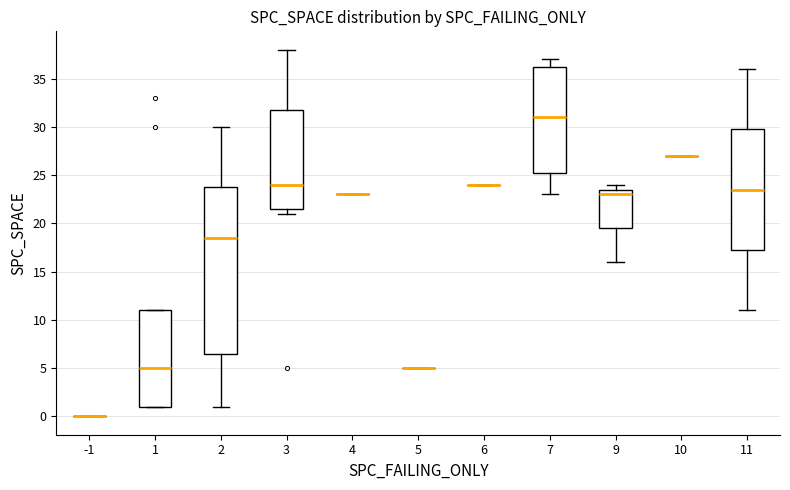

Reading left to right, read every box against the y-axis: the position of its median line, the range the box covers, and the ends of its whiskers. The values are not printed on the chart, so give them approximately, as read against the axis.

-1: box collapsed to a line at 0.0, whiskers 0.0 to 0.0
1: median 5.0, box 1.0 to 11.0, whiskers 1.0 to 11.0
2: median 18.5, box 6.5 to 24.0, whiskers 1.0 to 30.0
3: median 24.0, box 21.5 to 32.0, whiskers 21.0 to 38.0
4: box collapsed to a line at 23.0, whiskers 23.0 to 23.0
5: box collapsed to a line at 5.0, whiskers 5.0 to 5.0
6: box collapsed to a line at 24.0, whiskers 24.0 to 24.0
7: median 31.0, box 25.5 to 36.5, whiskers 23.0 to 37.0
9: median 23.0, box 19.5 to 23.5, whiskers 16.0 to 24.0
10: box collapsed to a line at 27.0, whiskers 27.0 to 27.0
11: median 23.5, box 17.5 to 30.0, whiskers 11.0 to 36.0